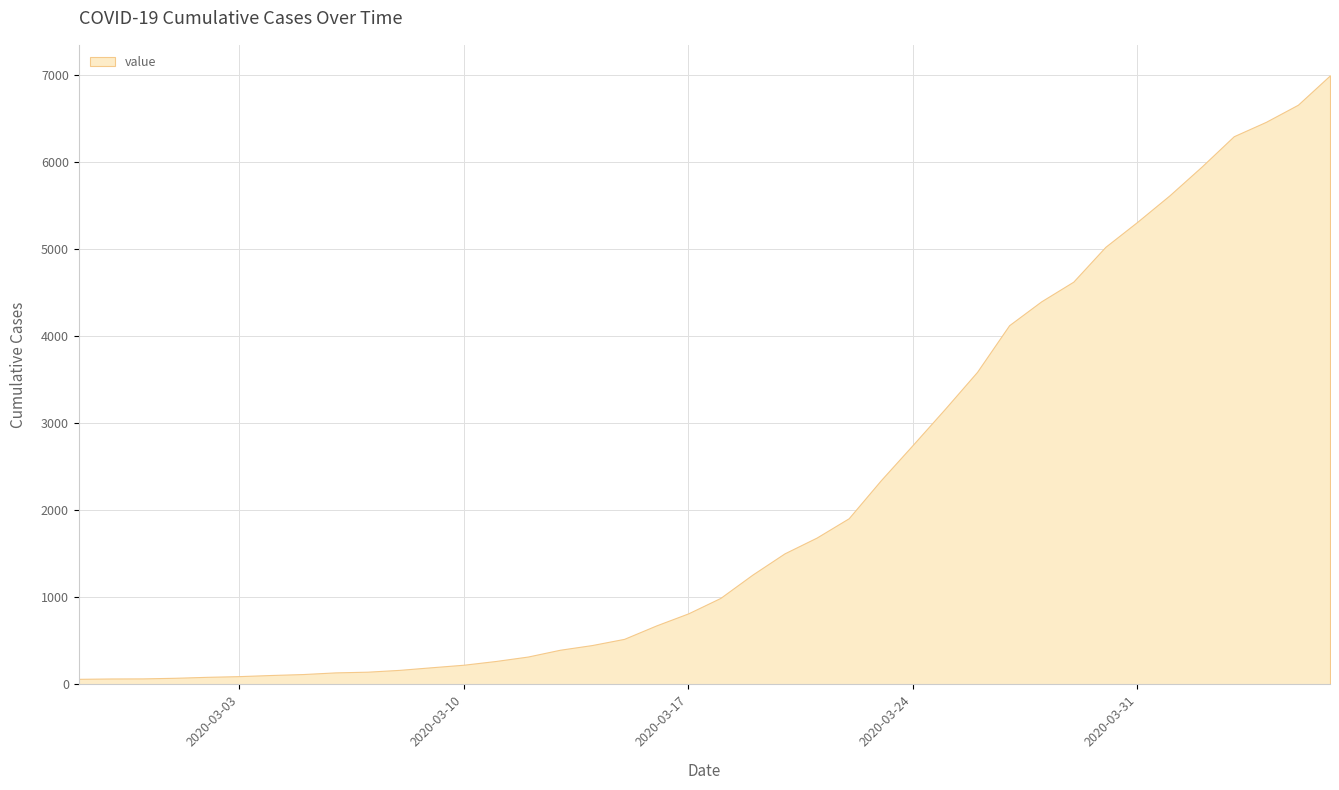

True or false: the data has more than 1 interior local peaks.

False